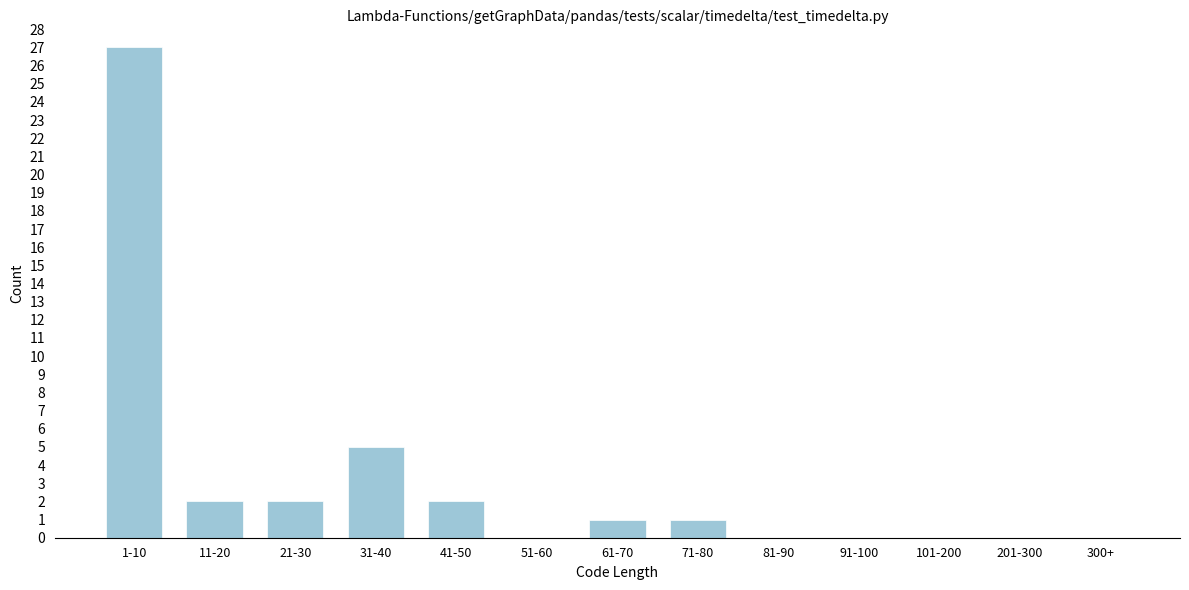

Reading left to right, list all the values displayed in this chart.

1-10=27	11-20=2	21-30=2	31-40=5	41-50=2	51-60=0	61-70=1	71-80=1	81-90=0	91-100=0	101-200=0	201-300=0	300+=0